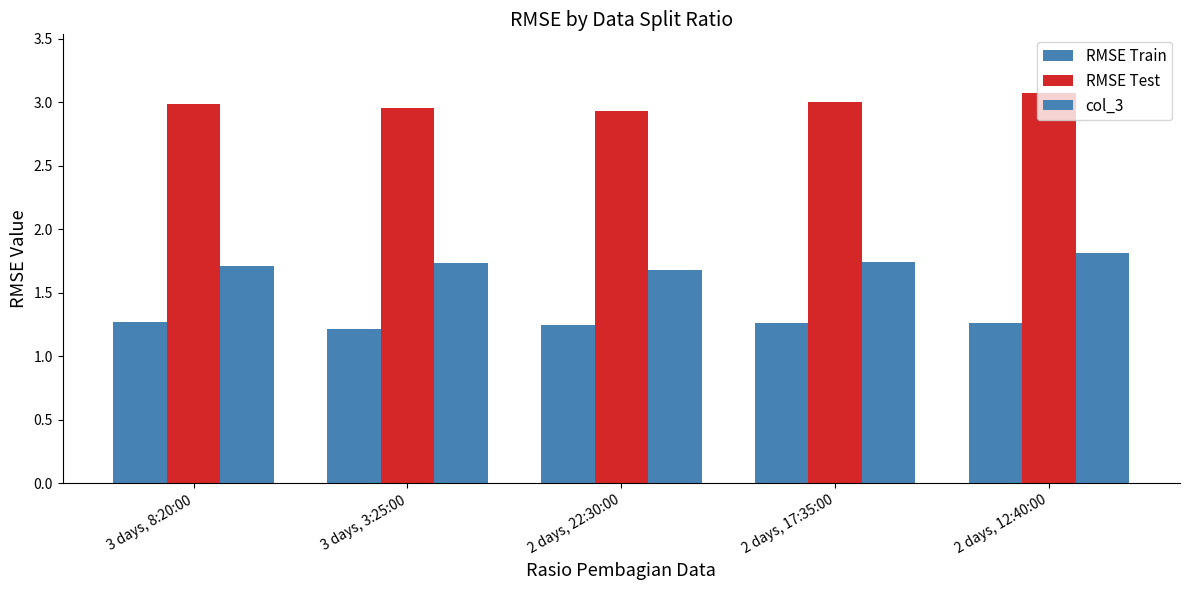

At how many categories does at least one series exceed 2?

5